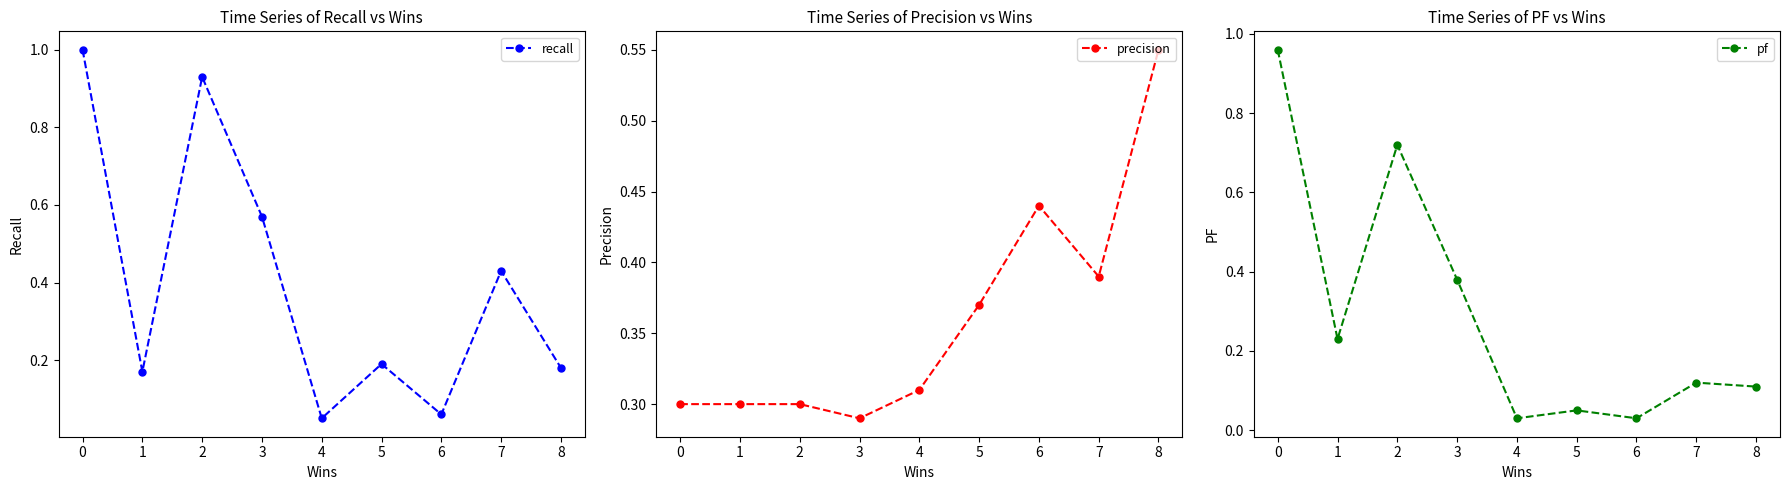

The recall series shows 0.2 at 3. True or false?

False